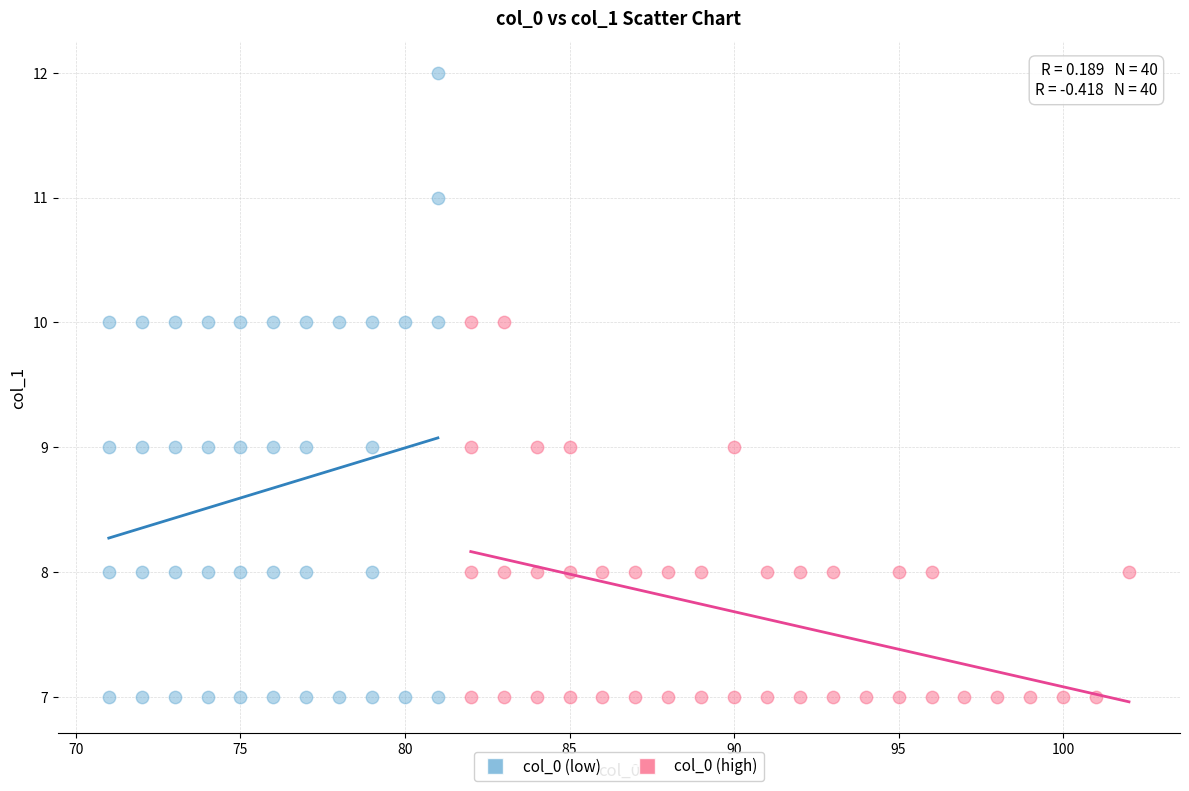

Which series reaches the maximum Y coordinate?

col_0 (low)